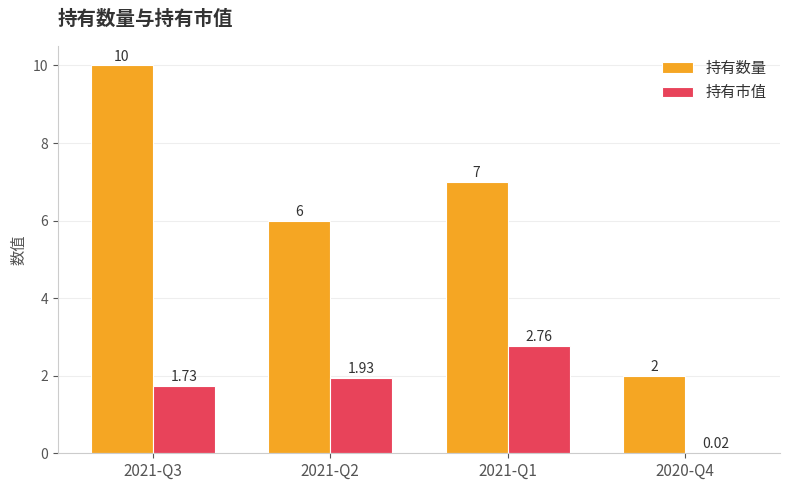

What is the sum of the 持有数量 values at 2021-Q1 and 2021-Q2?

13.0